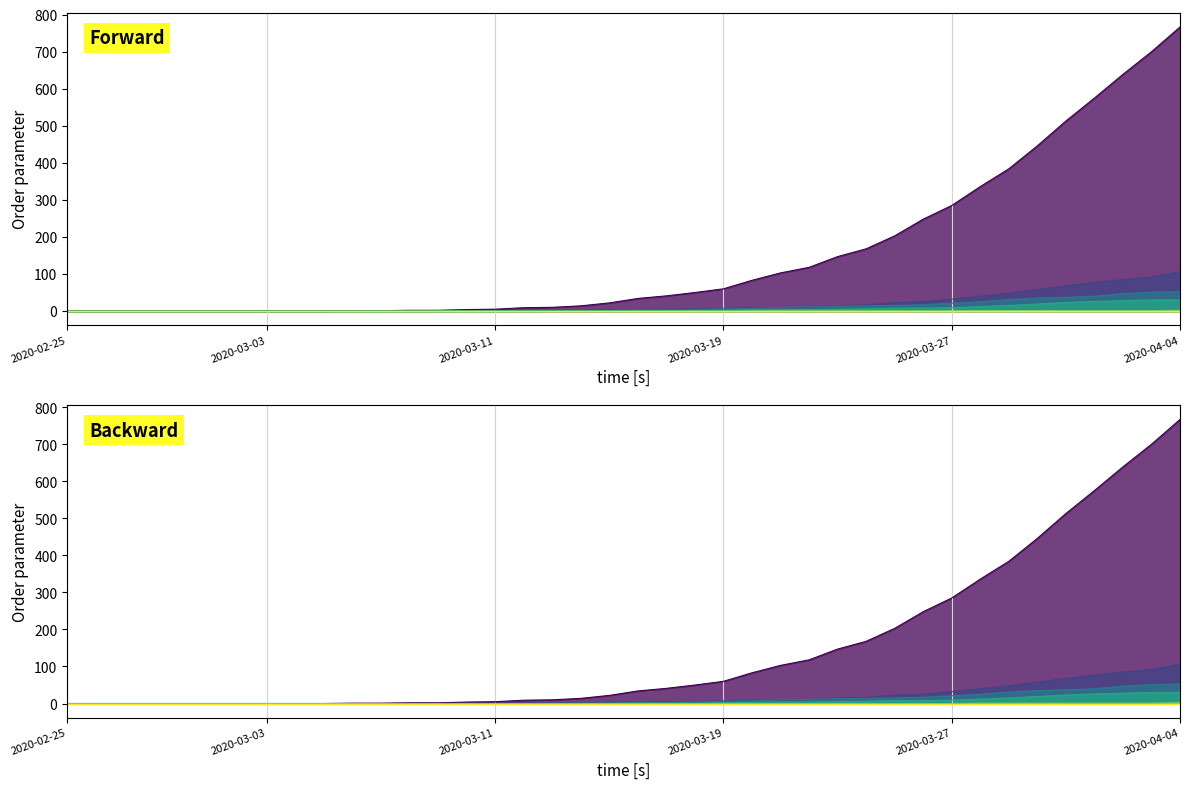

Reading right to left, transcribe all the data shown in this chart.

CH: 767	700	639	575	513	446	384	336	285	248	203	168	147	118	103	83	60	50	41	34	22	14	10	9	5	4	2	2	1	1	0	0	0	0	0	0	0	0	0	0
GE: 106	92	85	77	68	58	48	40	32	25	23	16	15	10	9	9	7	6	5	4	4	2	2	2	1	1	0	0	0	0	0	0	0	0	0	0	0	0	0	0
GR: 30	30	28	26	23	19	15	12	9	8	8	6	5	4	4	3	2	1	1	1	0	0	0	0	0	0	0	0	0	0	0	0	0	0	0	0	0	0	0	0
VS: 53	51	47	40	37	35	31	25	21	17	15	14	13	11	10	7	6	4	3	3	2	1	1	0	0	0	0	0	0	0	0	0	0	0	0	0	0	0	0	0
ZG: 2	1	1	1	1	1	1	1	0	0	0	0	0	0	0	0	0	0	0	0	0	0	0	0	0	0	0	0	0	0	0	0	0	0	0	0	0	0	0	0